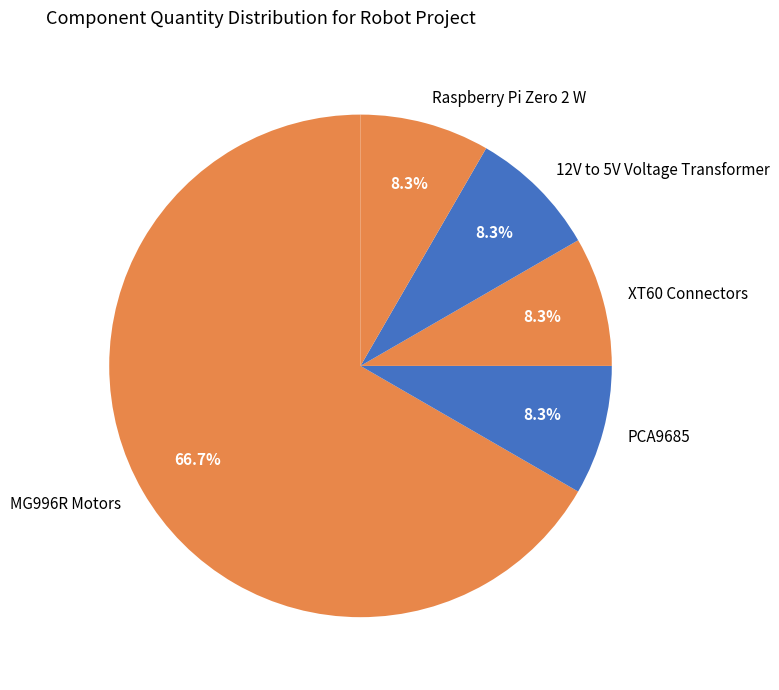

To the nearest percent, what percentage of the pie is 12V to 5V Voltage Transformer?

8%